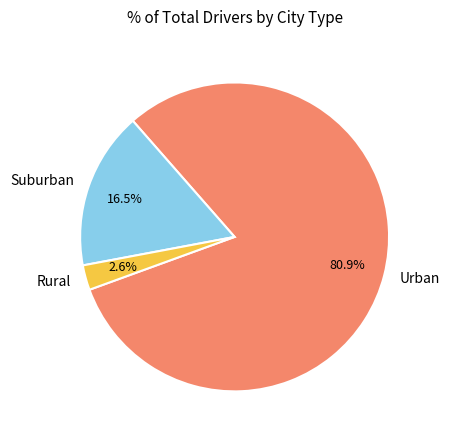

Which has a higher value, Suburban or Rural?

Suburban